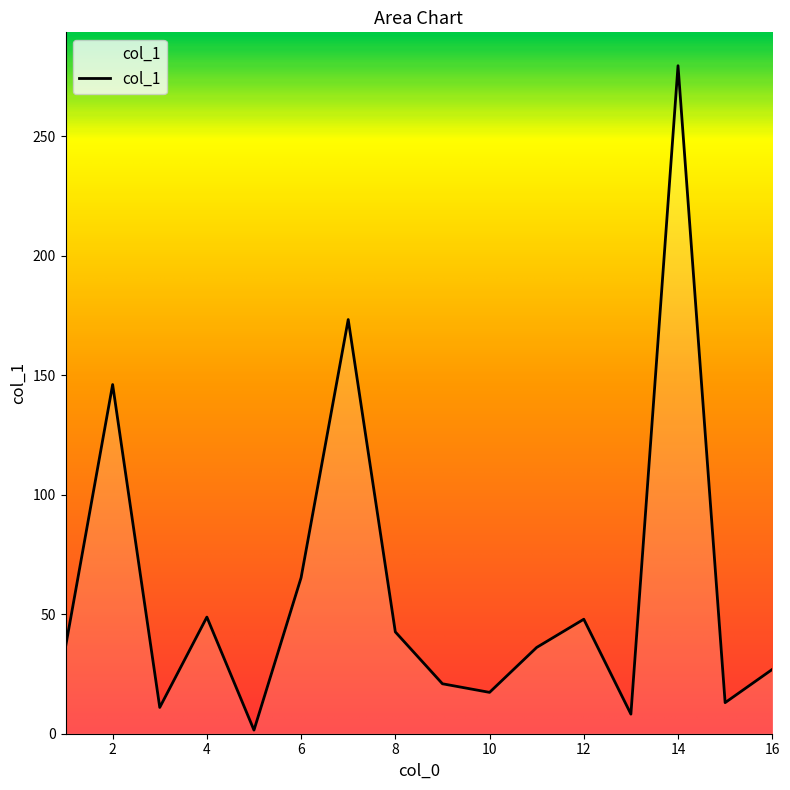

What is the difference between the maximum and minimum values?

278.0